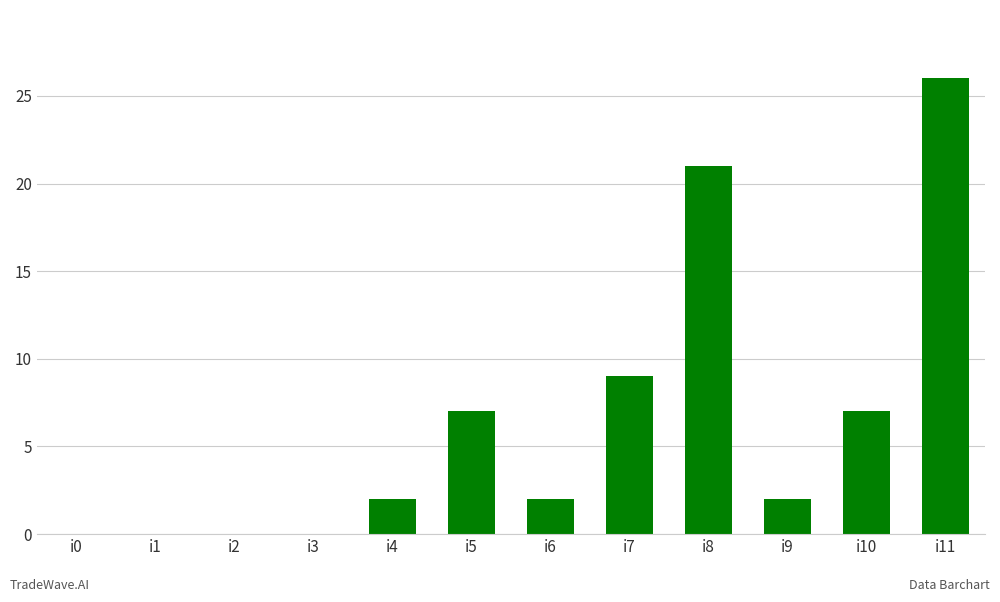

Reading left to right, extract all data points from this chart.

i0=0	i1=0	i2=0	i3=0	i4=2	i5=7	i6=2	i7=9	i8=21	i9=2	i10=7	i11=26